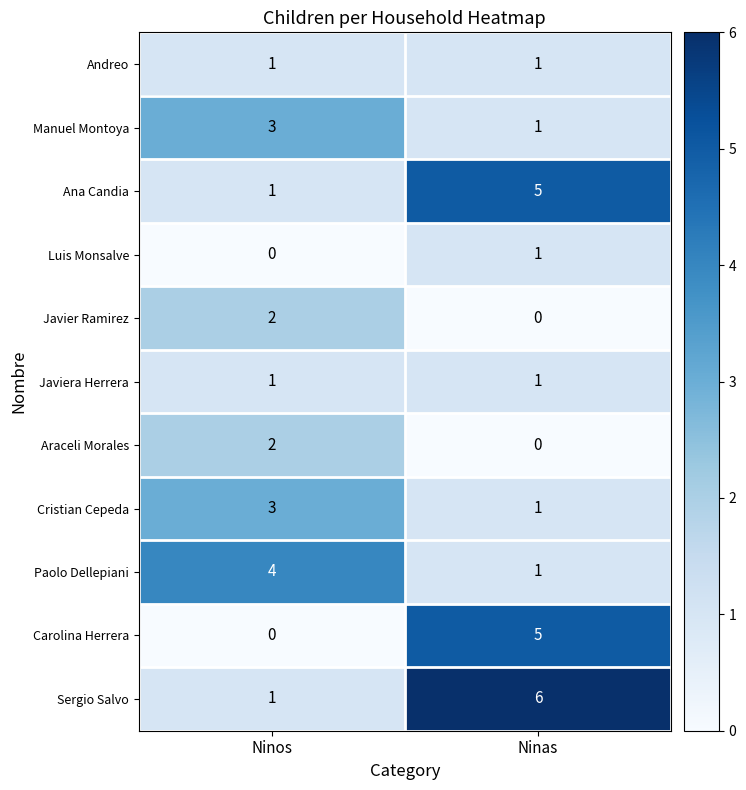

Is it true that Javier Ramirez equals 2 at Ninos?

True